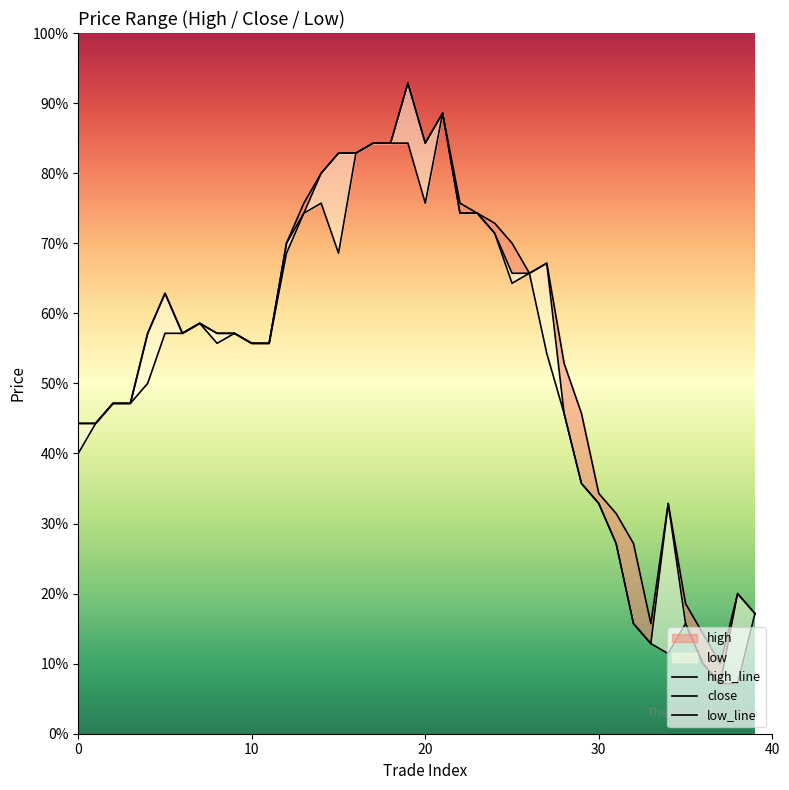

True or false: low_line has a value of 3054 at 17.

True